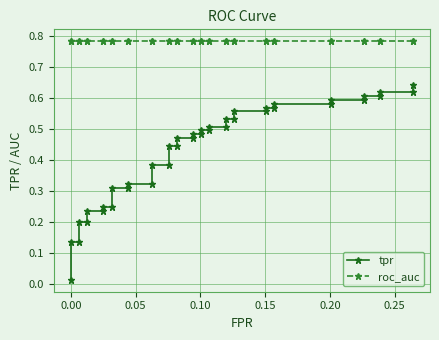

What is the average value of the tpr series?

0.4